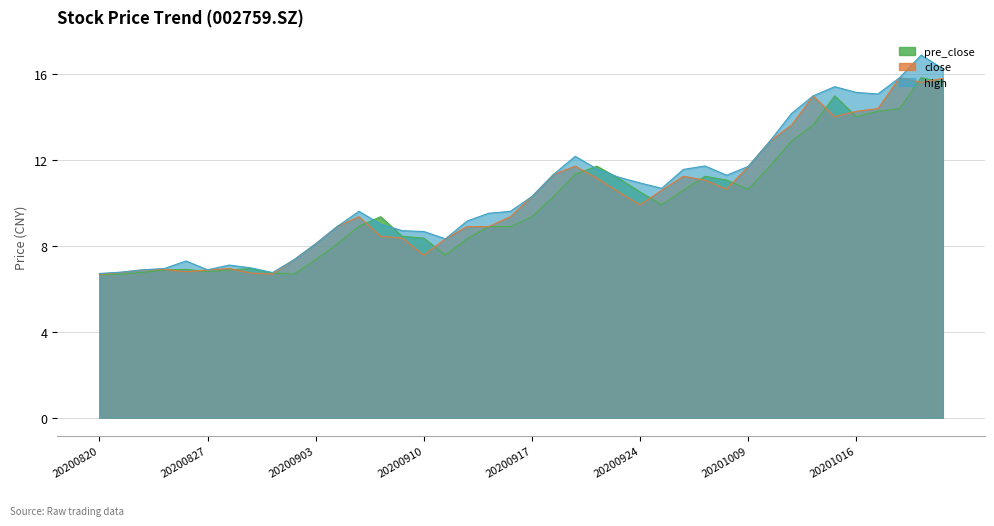

What is the sum of all high values?

420.0